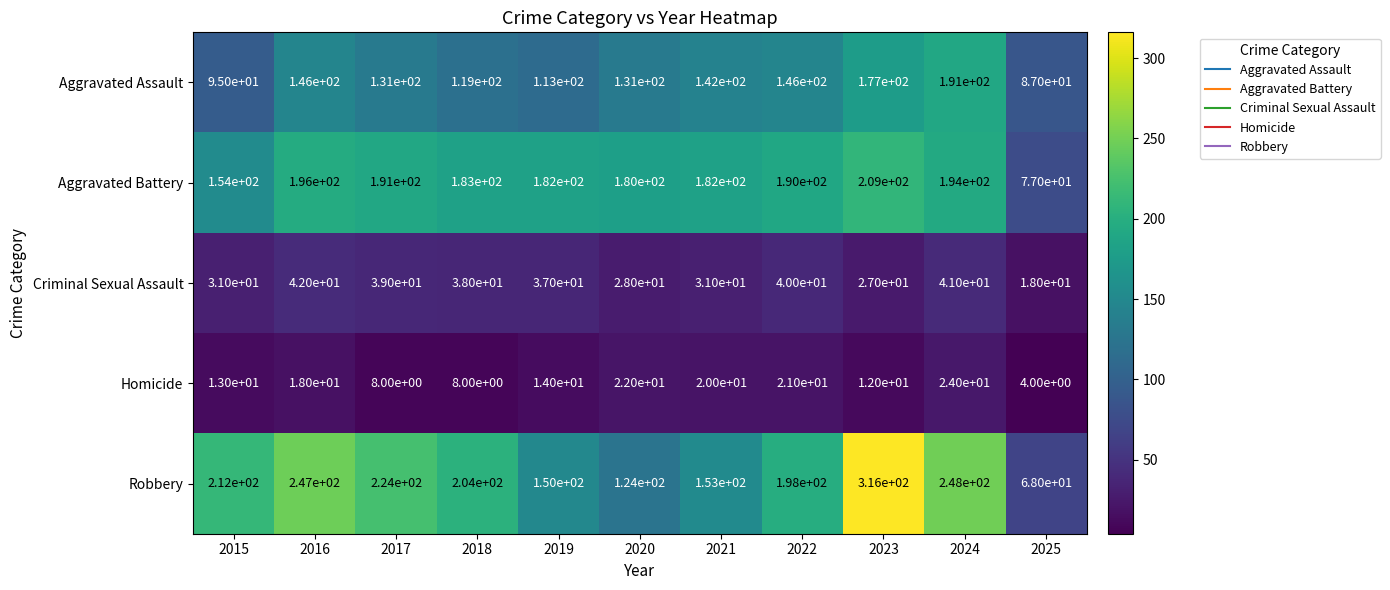

What is the difference between the highest and lowest values at 2025?

83